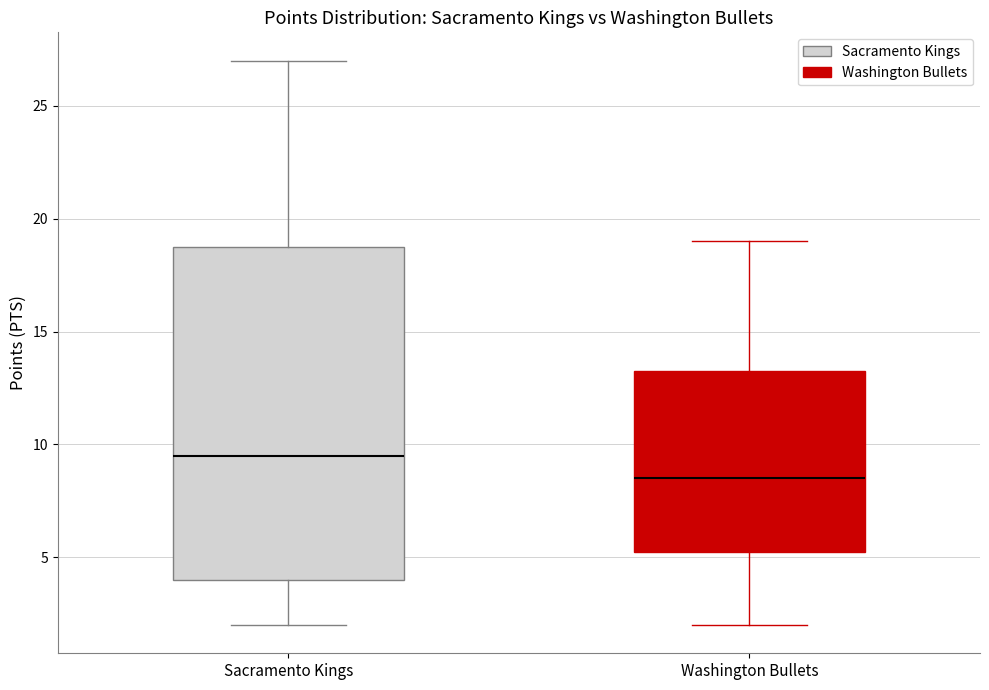

Where is the lower edge of the box for Sacramento Kings on the y-axis? The values are not printed on the chart, so give them approximately, as read against the axis.

4.0